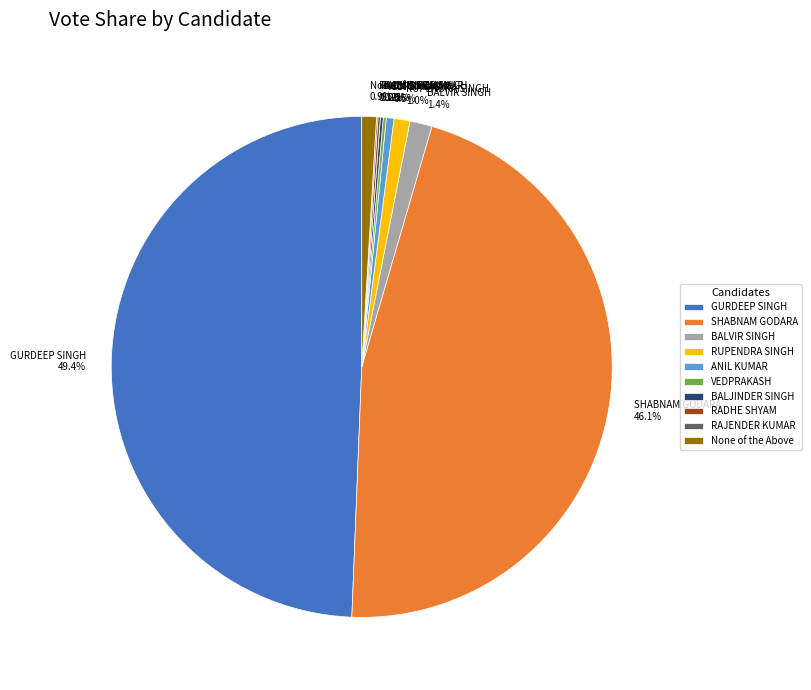

To the nearest percent, what is the average slice percentage?

10%